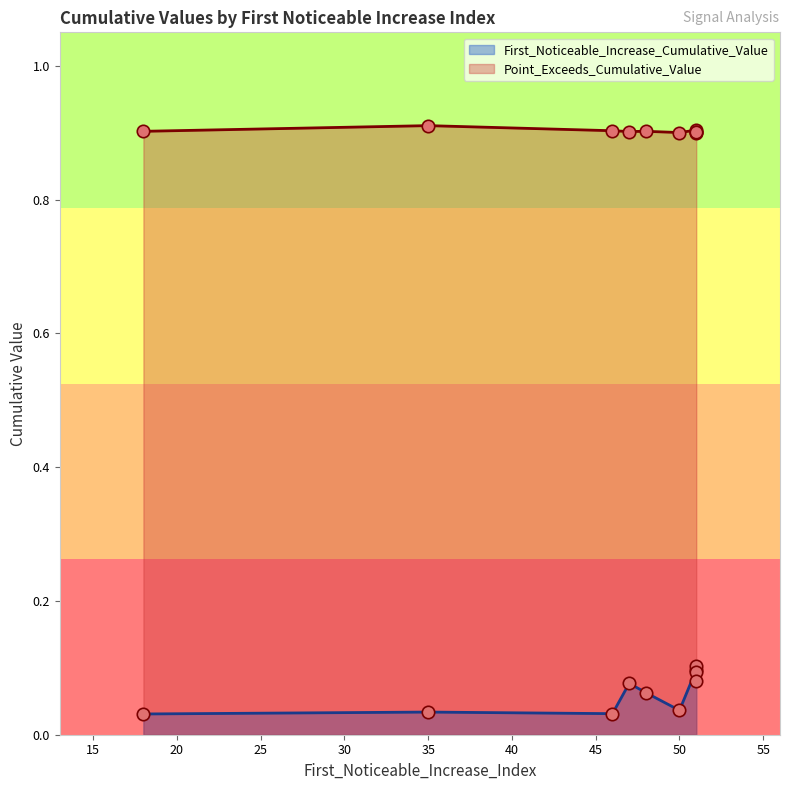

At how many categories does at least one series exceed 0?

10